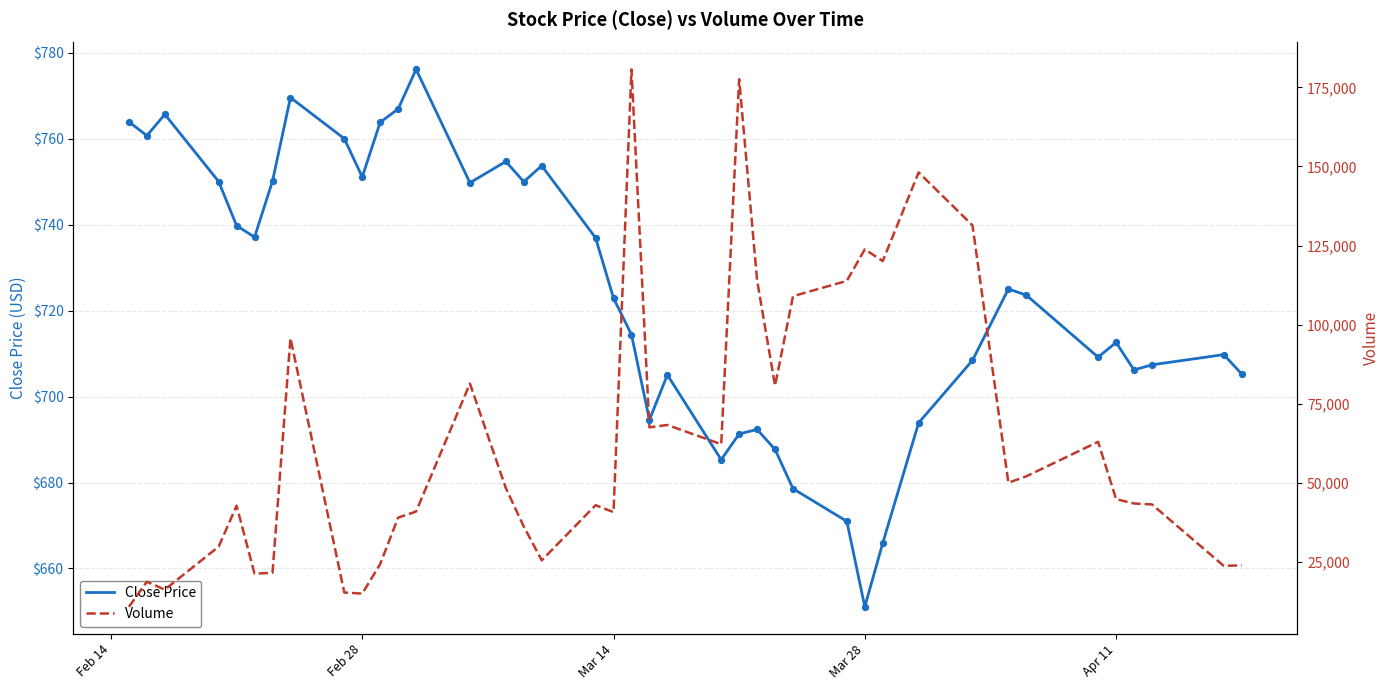

Which series has the largest Y range (max minus min)?

Volume